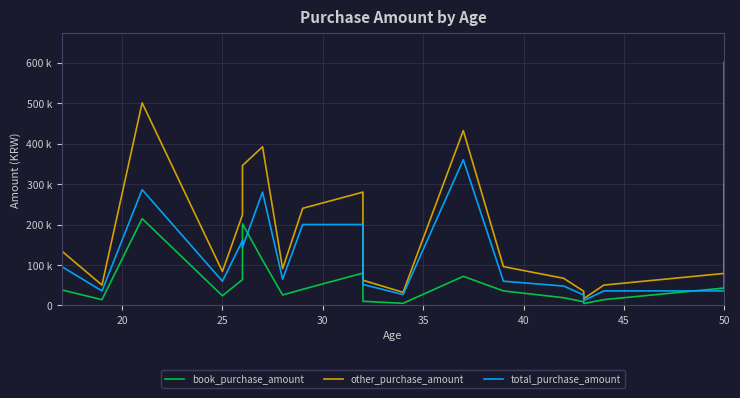

Rank the series by their average value, from highest to lowest.

other_purchase_amount, total_purchase_amount, book_purchase_amount